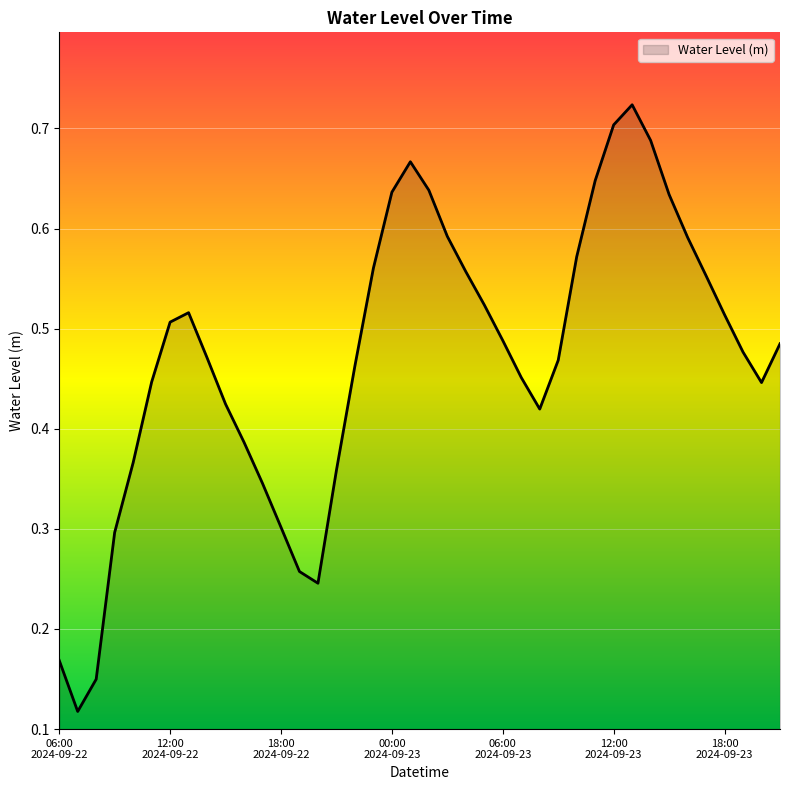

How many lines are shown in the chart?

1